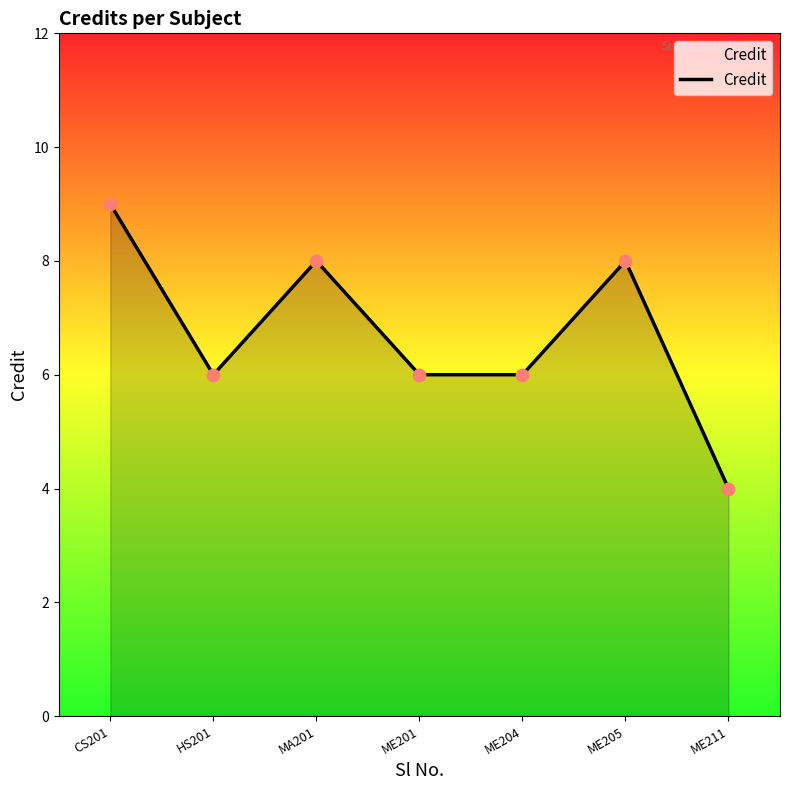

What is the ratio of the value at MA201 to the value at HS201?

1.3